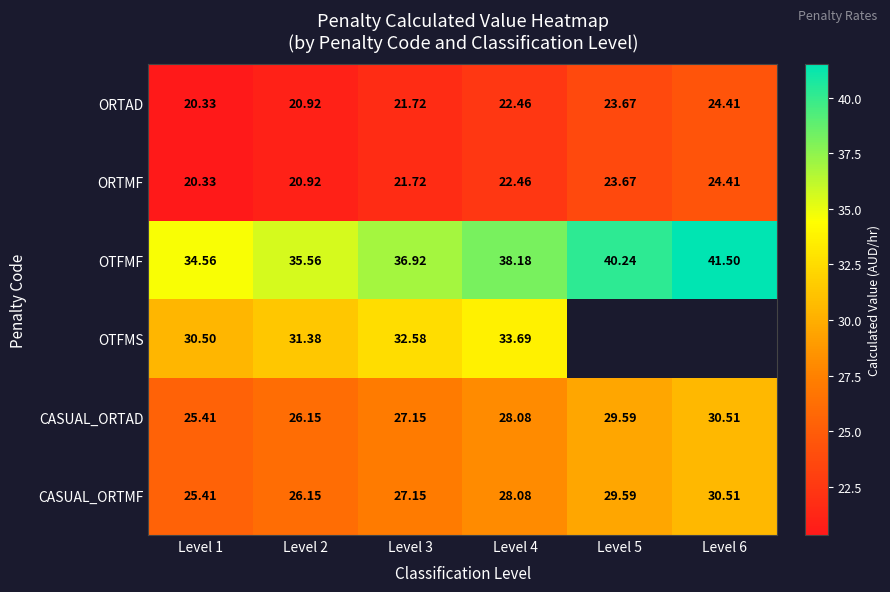

Which series changed the most between Level 3 and Level 4?

OTFMF